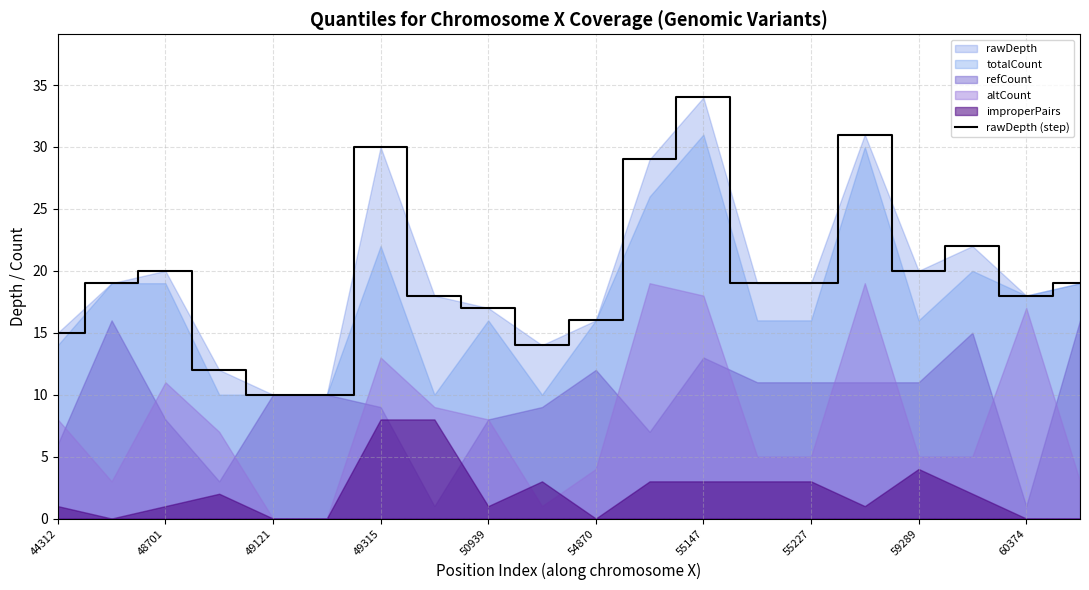

True or false: rawDepth (step) has a value of 15 at 44312.

True